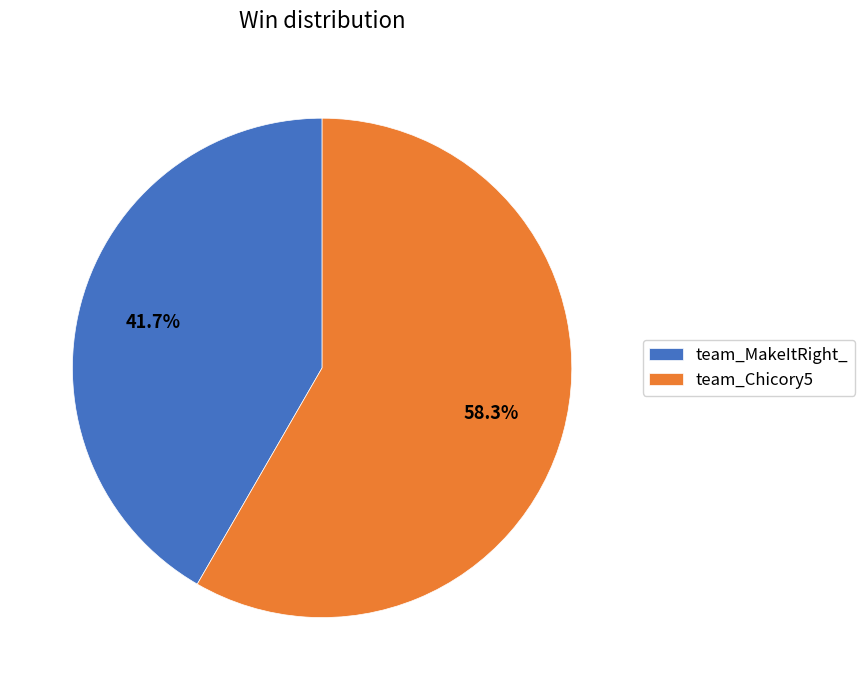

To the nearest percent, what portion does team_Chicory5 represent?

58%